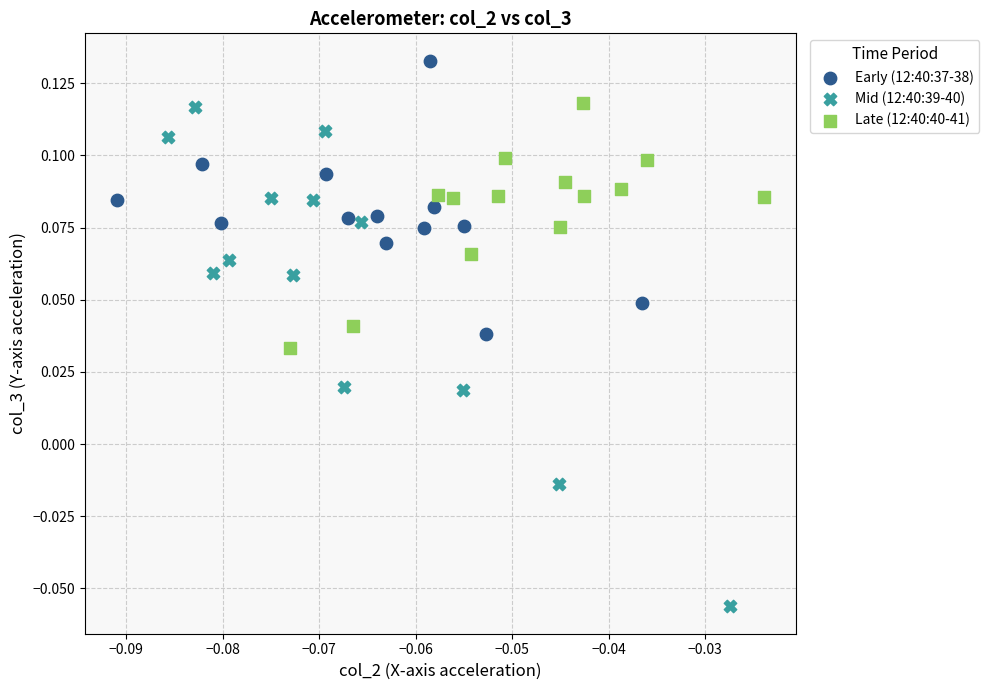

Which series has the widest spread of Y values?

Mid (12:40:39-40)